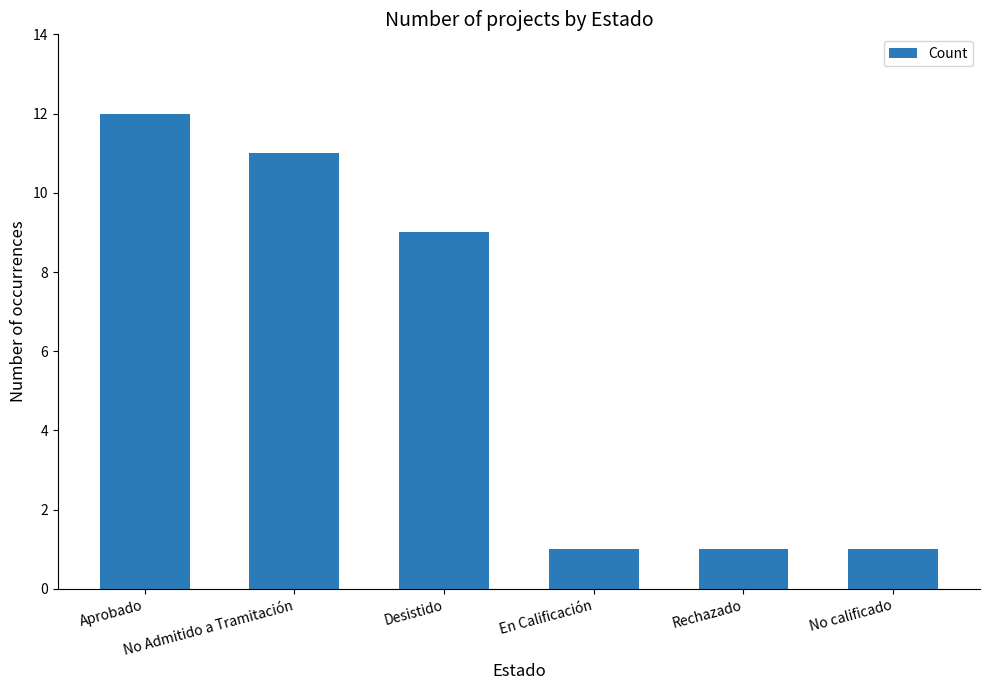

What is the greatest value displayed?

12